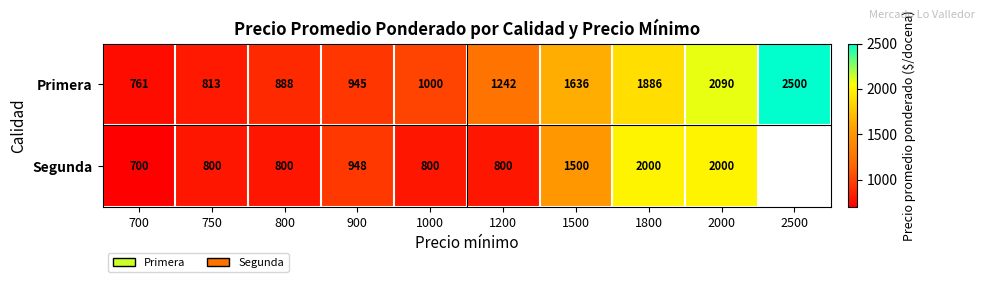

At which label does Primera reach its minimum?

700